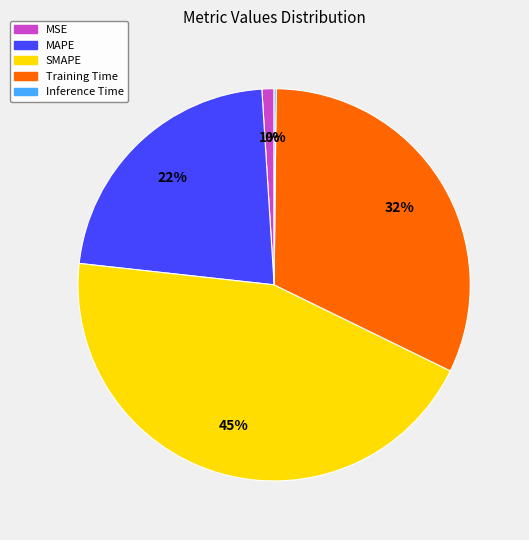

Do MAPE and MSE together represent more than half of the pie?

No